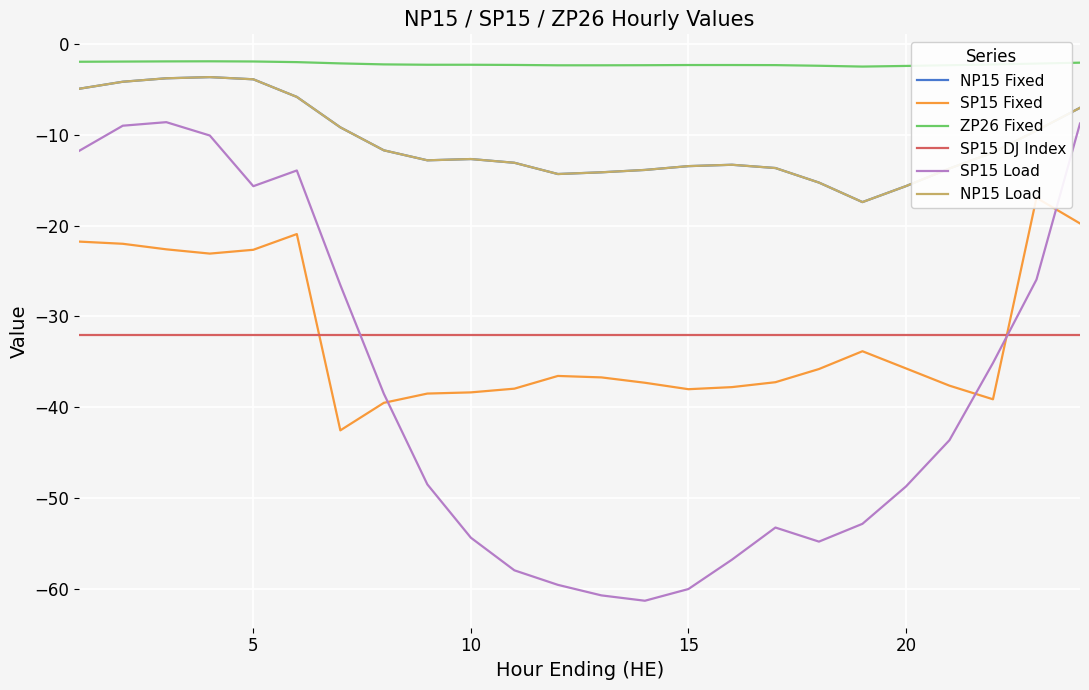

What is the minimum value shown in the chart?

-61.3